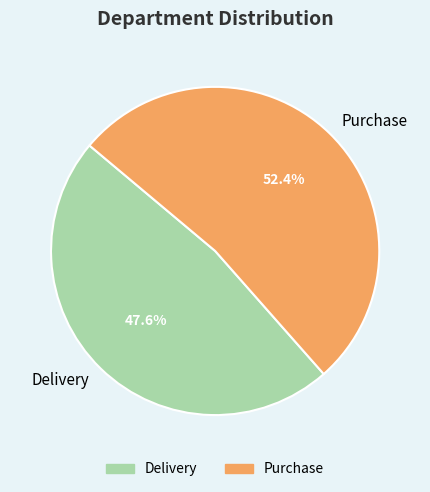

Rank the categories by value from lowest to highest.

Delivery, Purchase